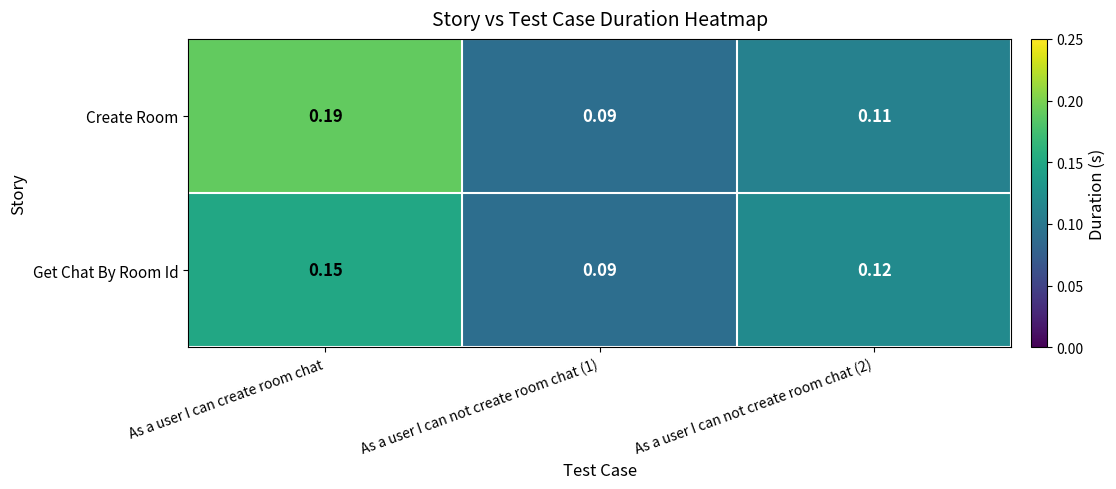

Which series has the widest spread of values?

Create Room